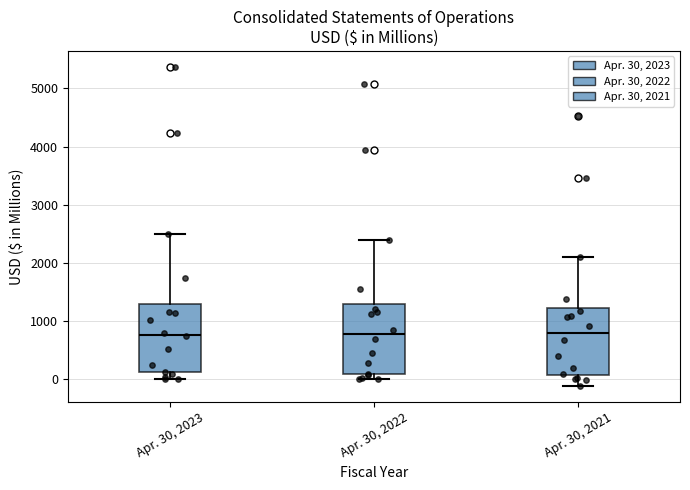

Where does the lower whisker of the box for Apr. 30, 2021 end on the y-axis? The values are not printed on the chart, so give them approximately, as read against the axis.

-100